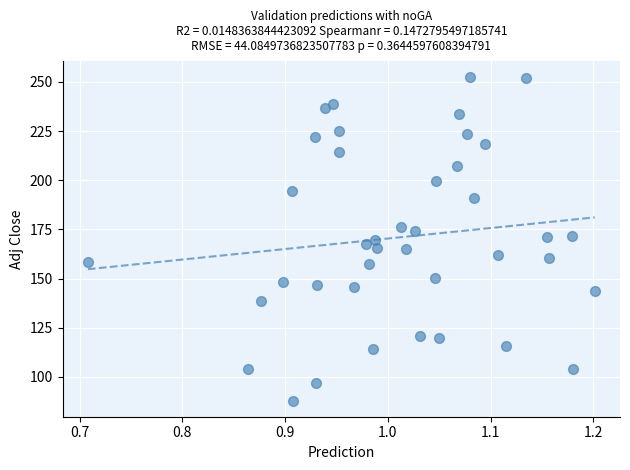

What is the range of Y values (max minus min)?

164.3